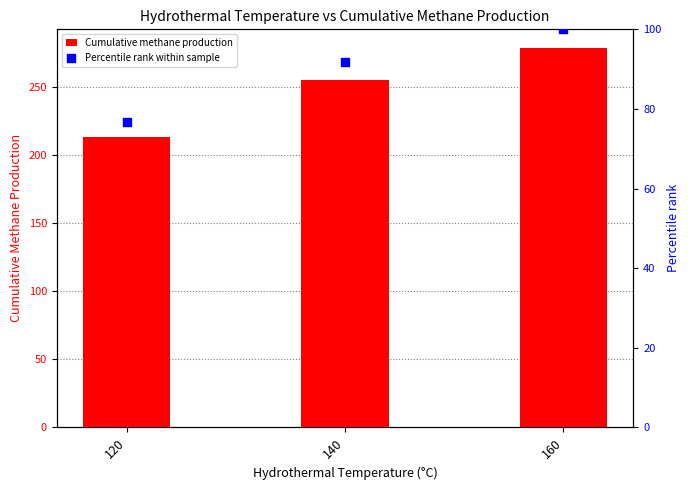

Which series contains the highest Y value?

Cumulative methane production